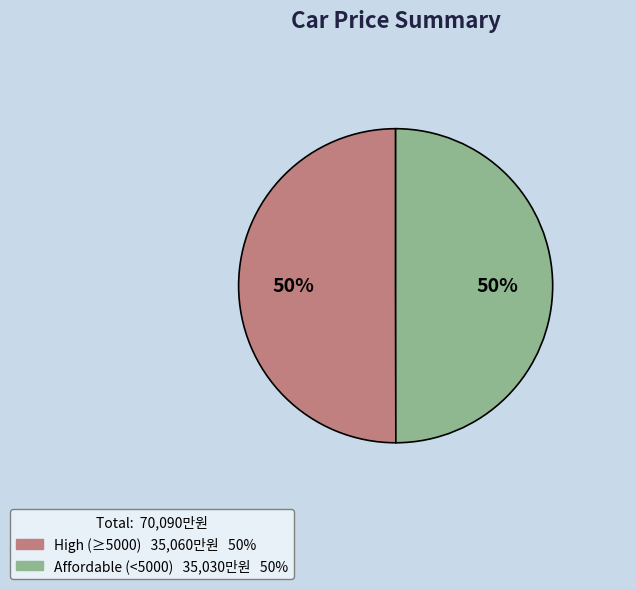

To the nearest percent, what is the average slice percentage?

50%